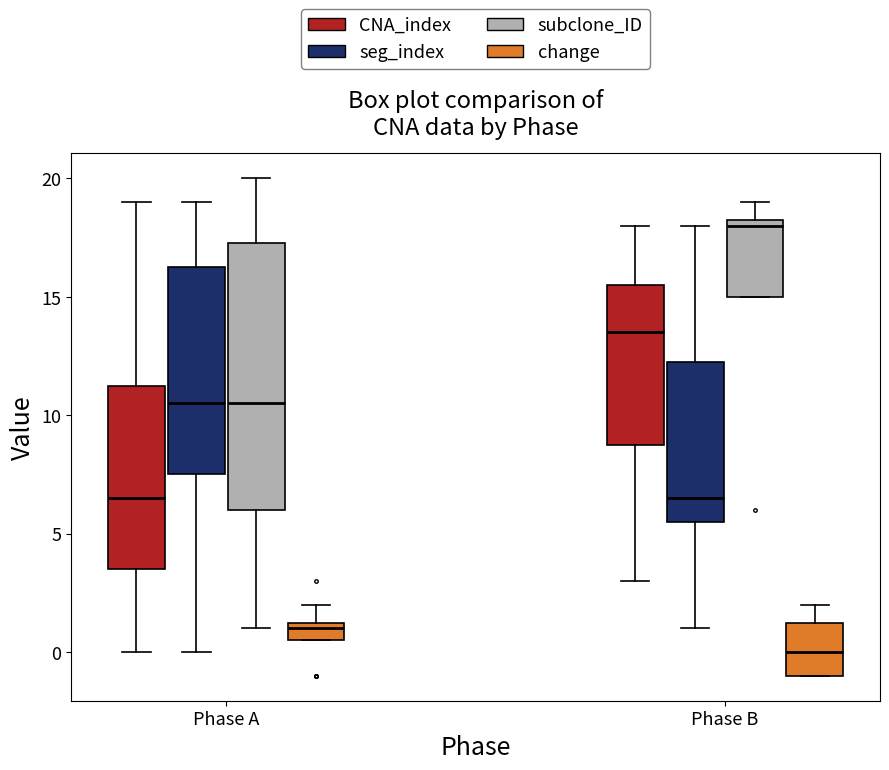

Where is the lower edge of the box for Phase A (subclone_ID) on the y-axis? The values are not printed on the chart, so give them approximately, as read against the axis.

6.0